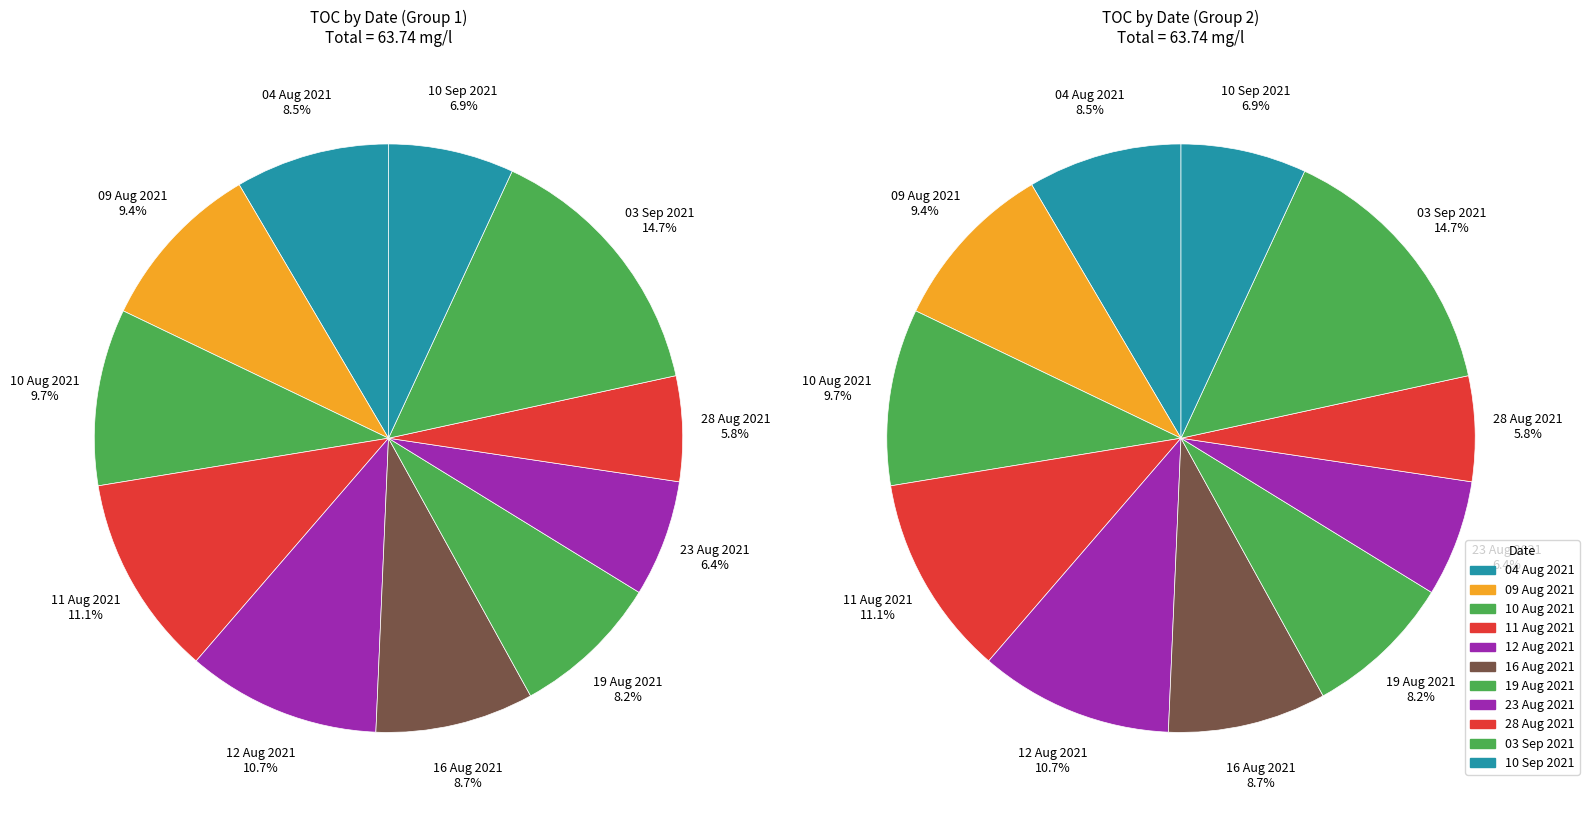

Rank the categories by value from highest to lowest.

03 Sep 2021, 11 Aug 2021, 12 Aug 2021, 10 Aug 2021, 09 Aug 2021, 16 Aug 2021, 04 Aug 2021, 19 Aug 2021, 10 Sep 2021, 23 Aug 2021, 28 Aug 2021